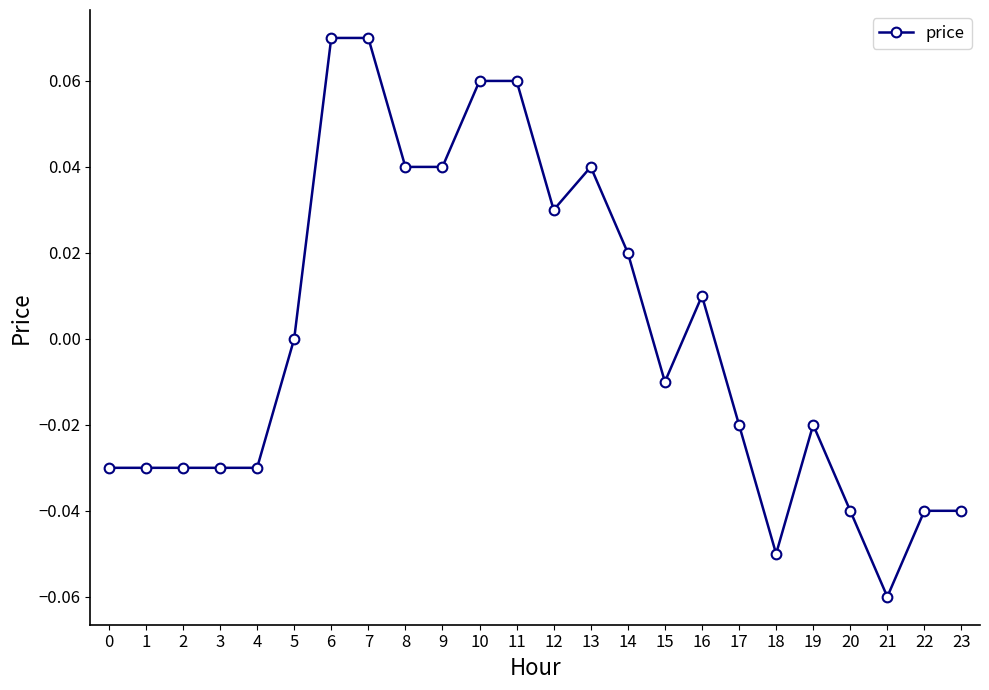

Count the number of categories in the chart.

24